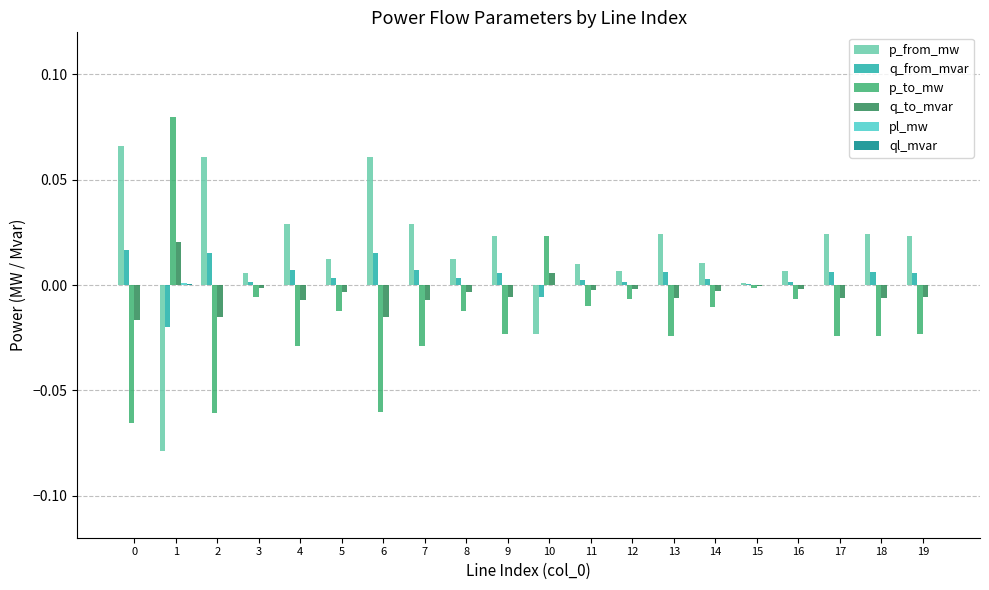

Which series has the largest total across all categories?

p_from_mw